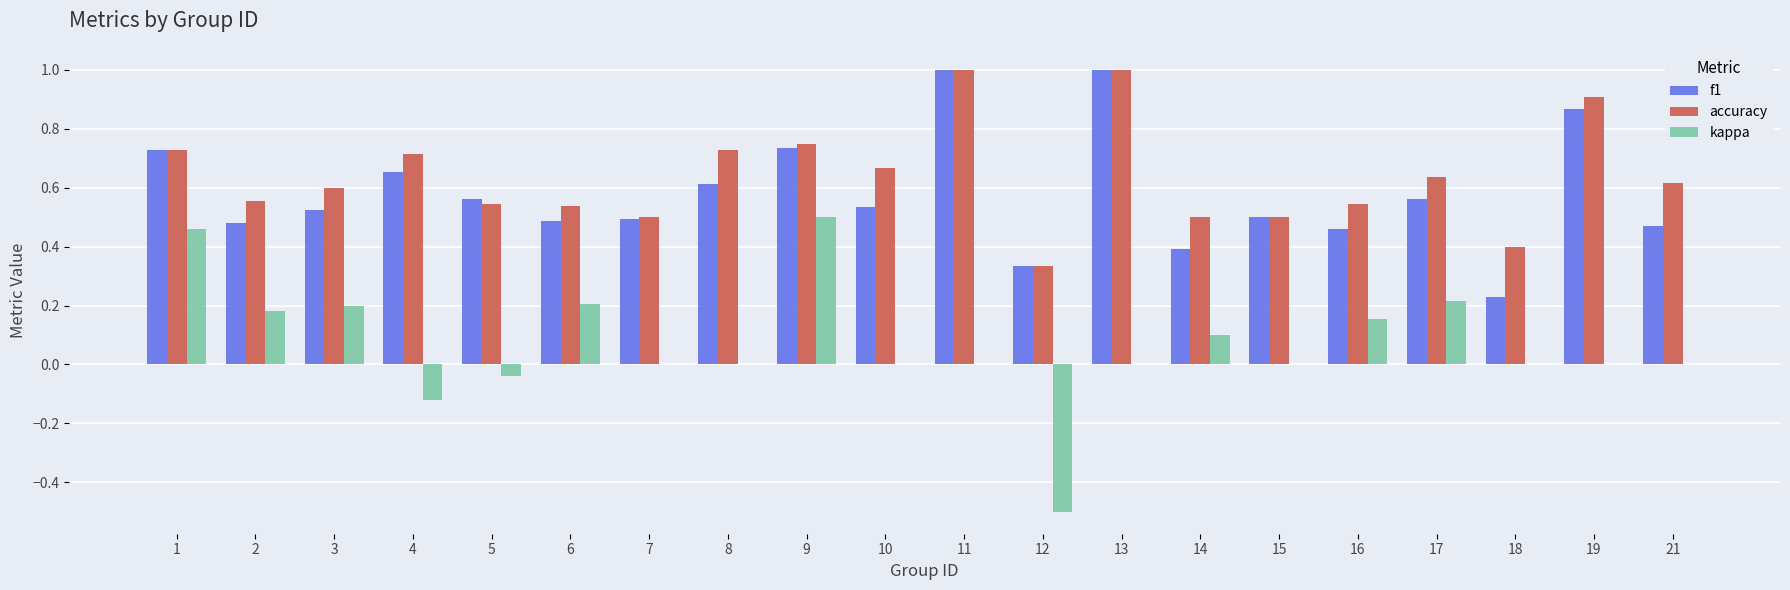

Is it true that accuracy equals 1.0 at 11?

True